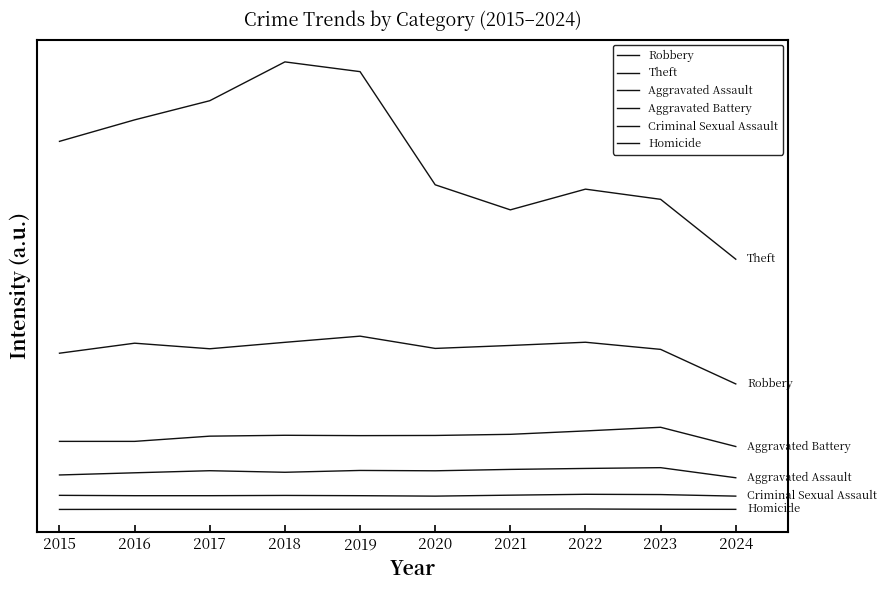

At which category is the sum across all series the highest?

2018